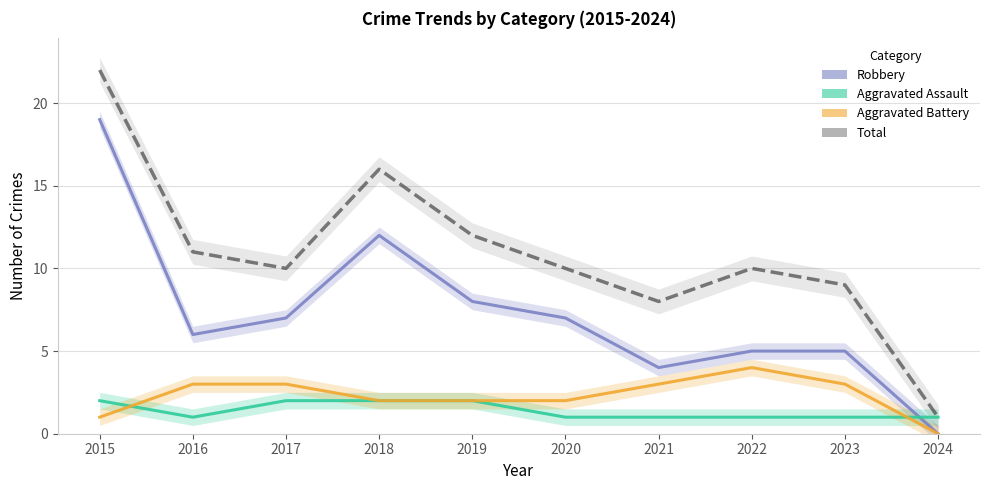

What is the spread (max minus min) of values at 2019?

10